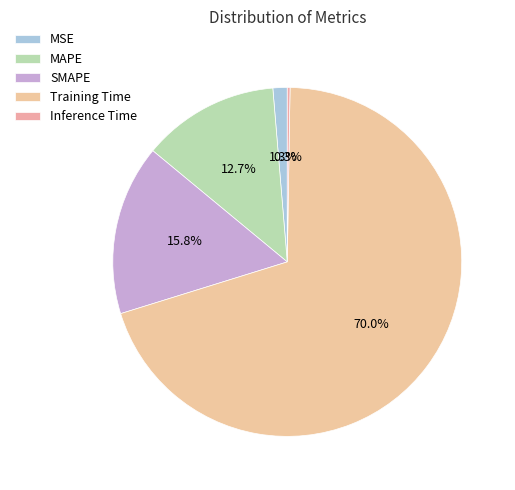

What is the majority slice?

Training Time